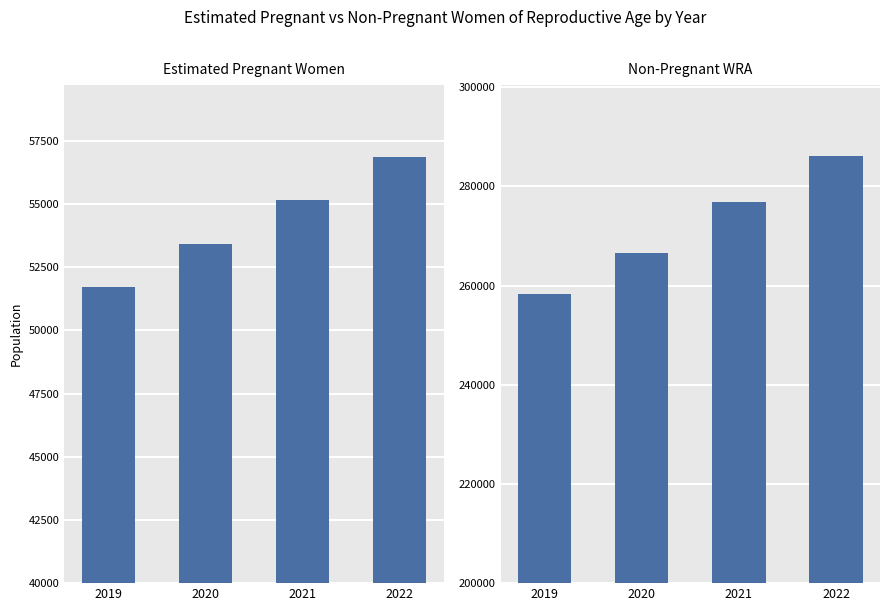

Is the value of Estimated pregnant women at 2019 greater than the value of non-pregnant WRA at 2021?

No